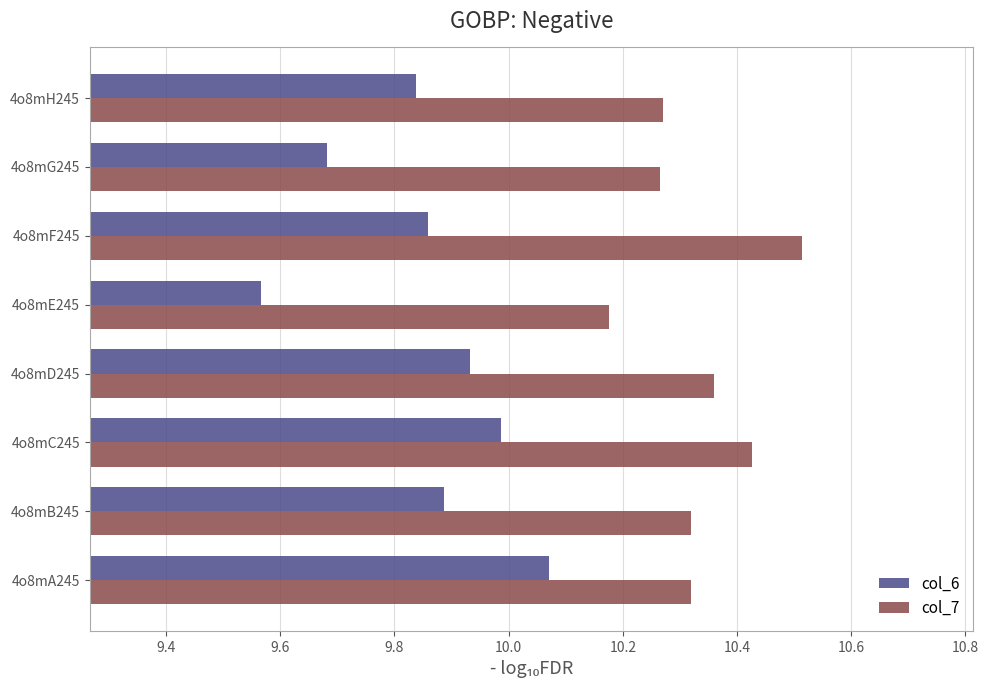

True or false: col_7 has a value of 14.7 at 4o8mG245.

False